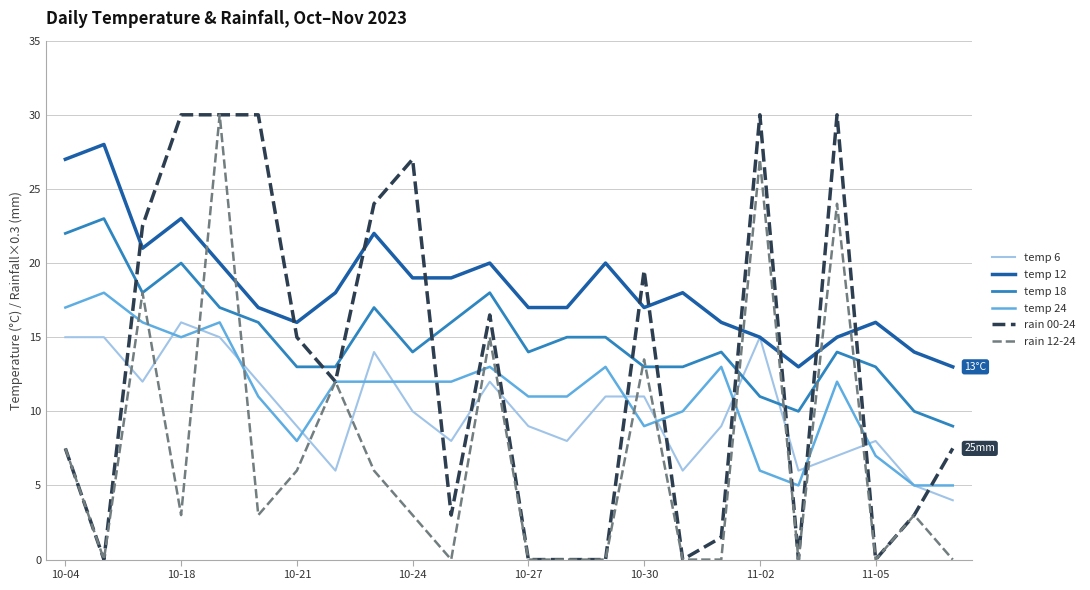

Which series has the largest total across all categories?

temp 12